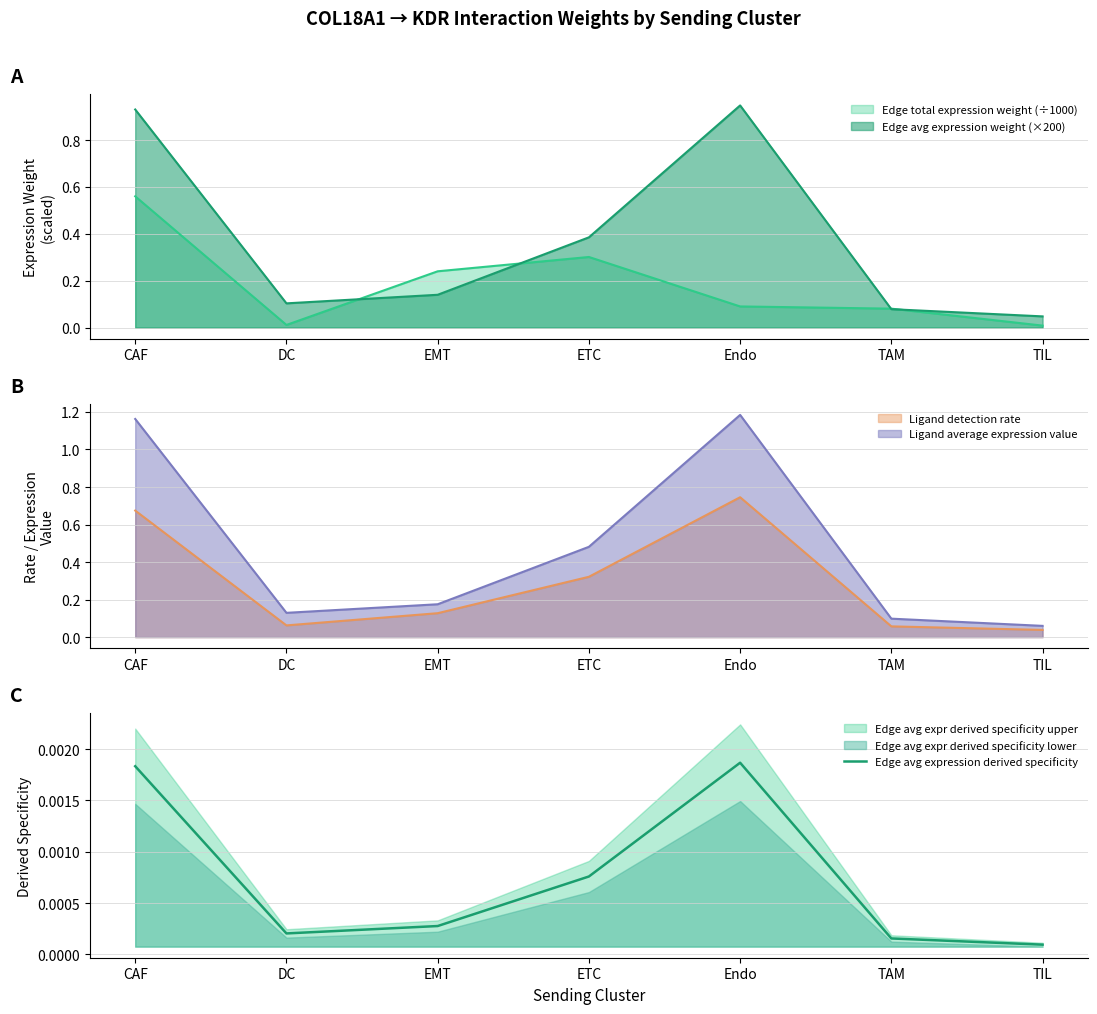

List the labels in order of value, smallest first.

TIL, TAM, DC, EMT, ETC, CAF, Endo